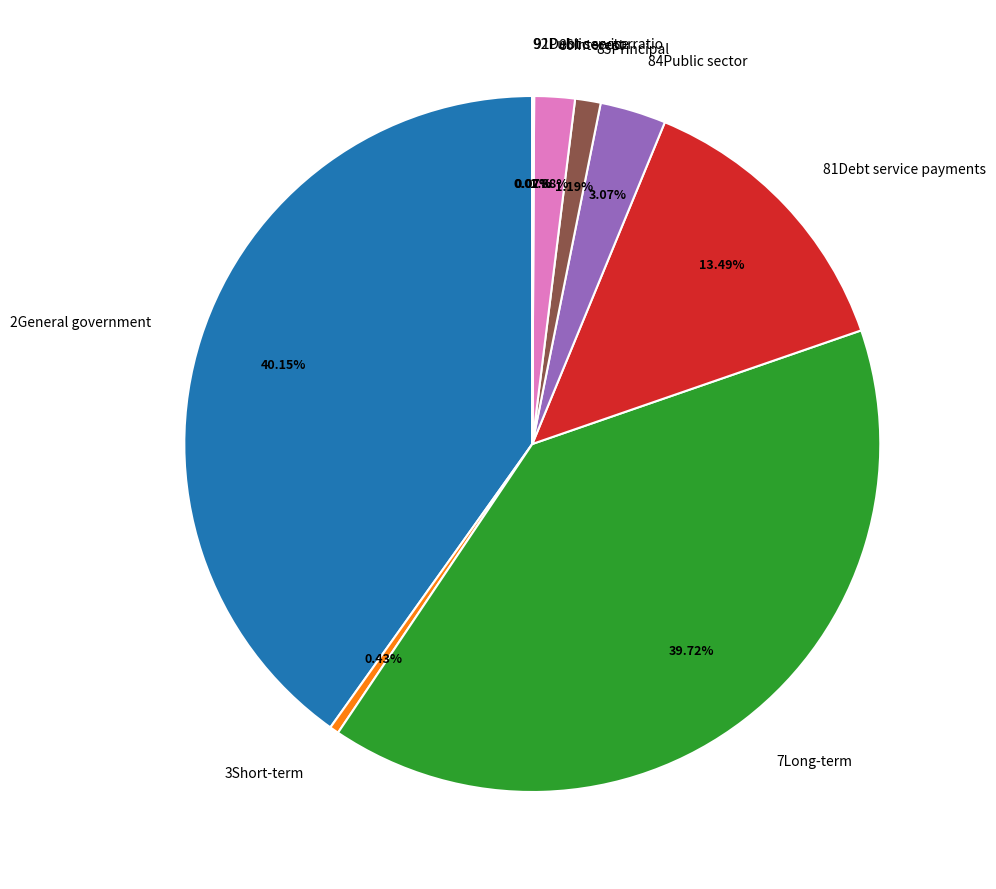

Is there a majority slice in this chart?

No